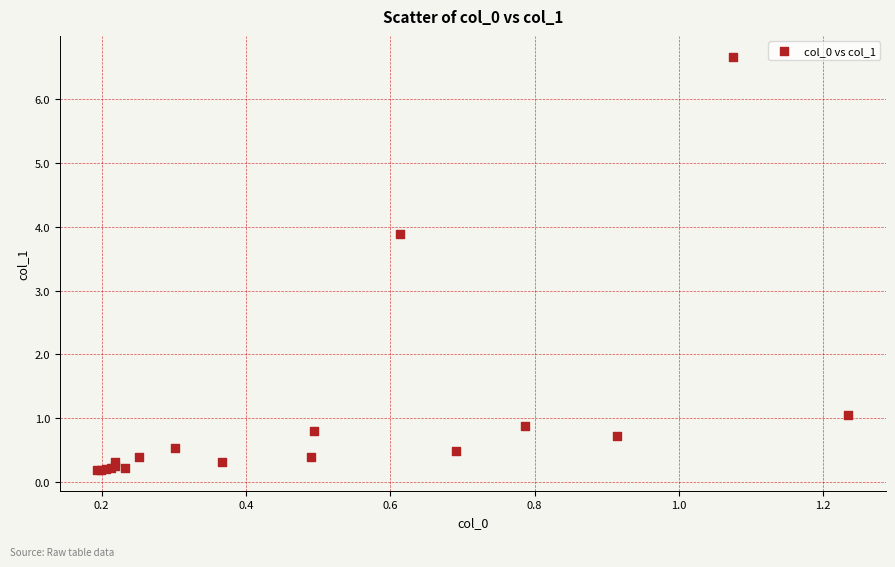

What Y value in the scatter plot is closest to 3?

3.9